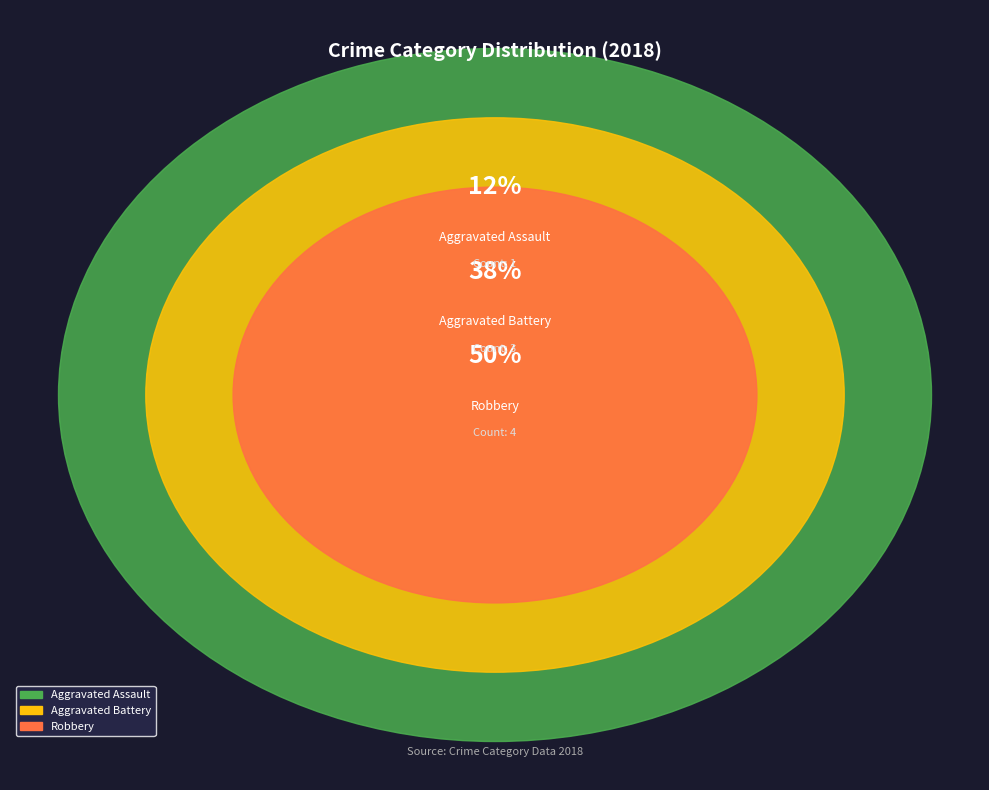

Is Criminal Sexual Assault the majority of the pie?

No